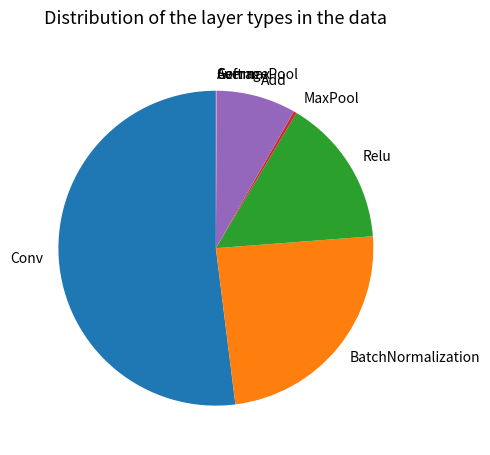

Between Relu and MaxPool, which is larger?

Relu